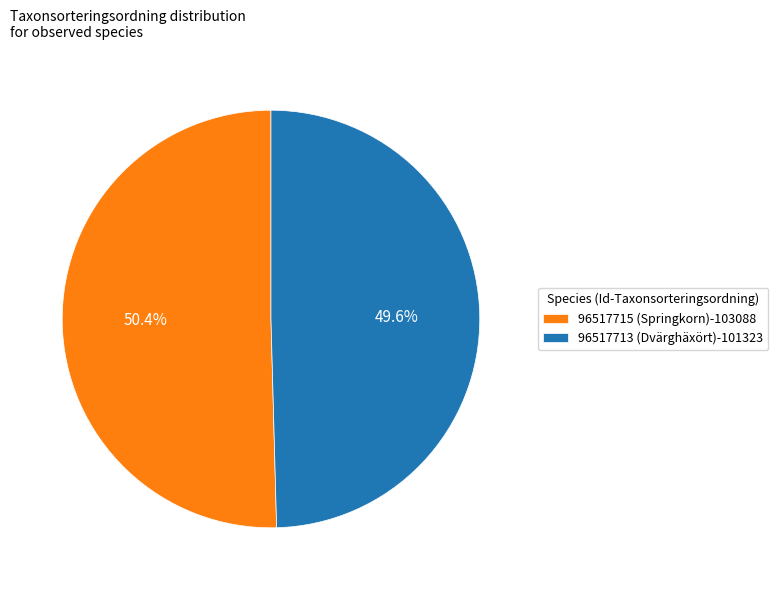

To the nearest percent, what is the combined percentage of 96517713 (Dvärghäxört) and 96517715 (Springkorn)?

100%